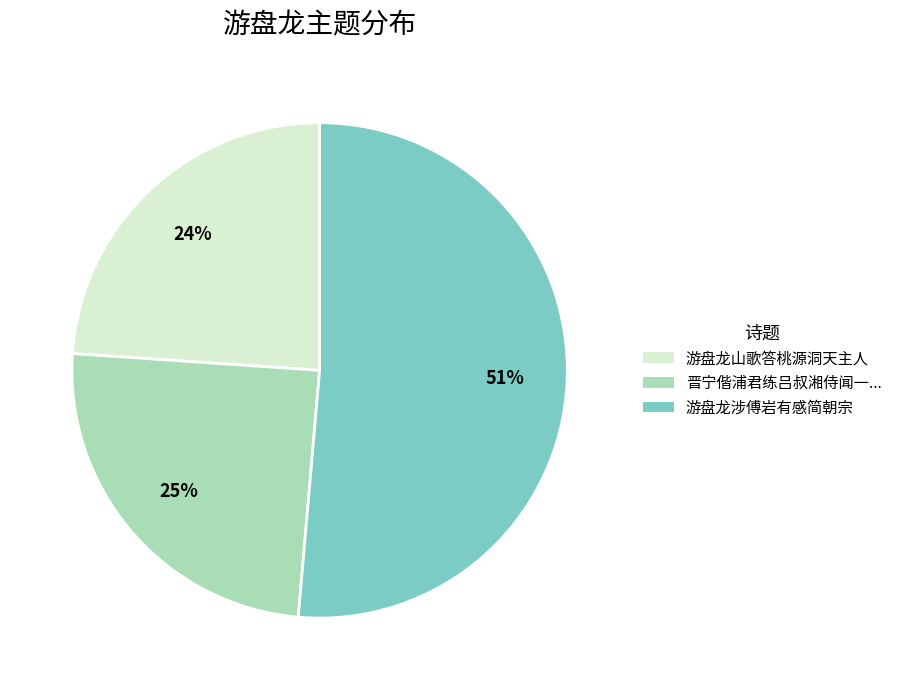

To the nearest percent, what is the average slice percentage?

33%